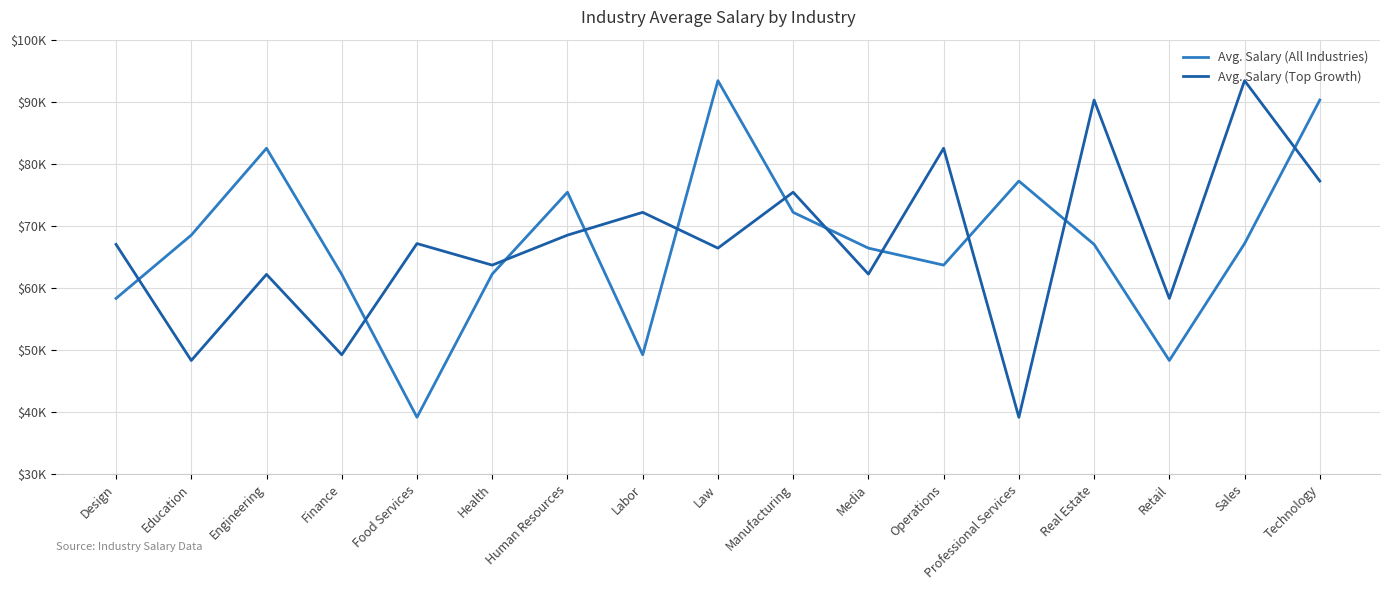

Reading left to right, list all the values displayed in this chart.

Avg. Salary (All Industries): 58300	68499	82498	62172	39147	62219	75417	49222	93395	72173	66406	63668	77216	67007	48298	67139	90267
Avg. Salary (Top Growth): 67007	48298	62172	49222	67139	63668	68499	72173	66406	75417	62219	82498	39147	90267	58300	93395	77216